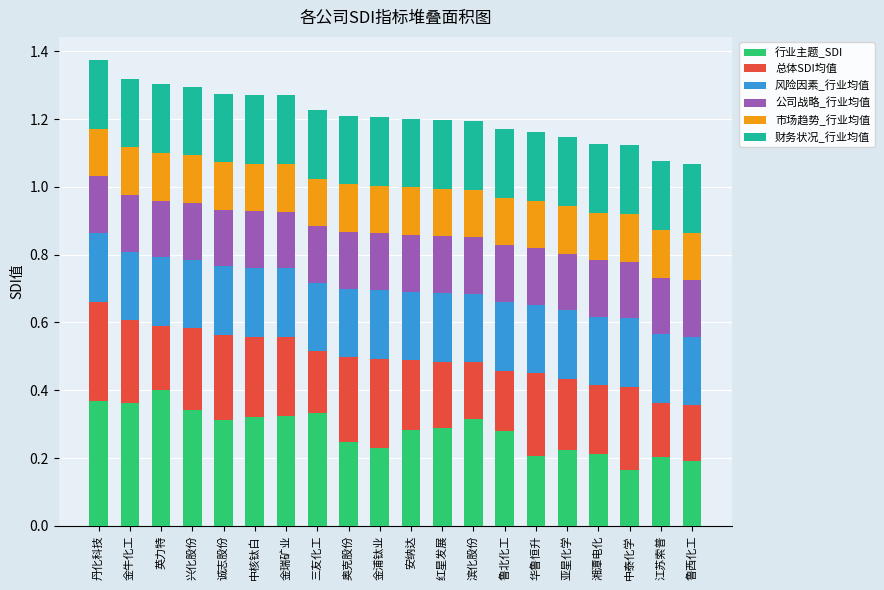

The value of 行业主题_SDI at 中核钛白 is 0.3. True or false?

True